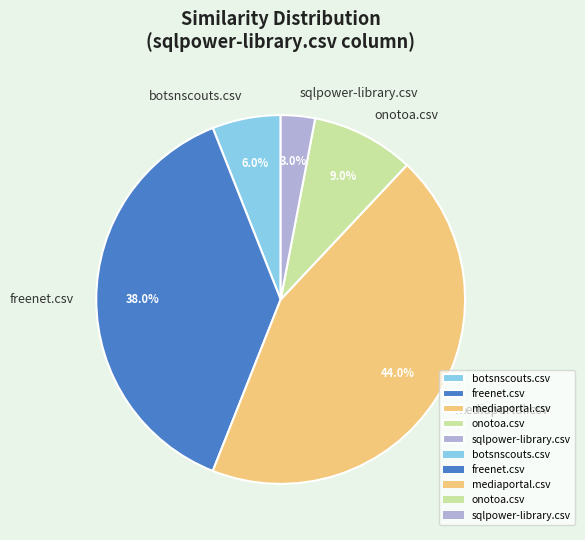

Which has a higher value, sqlpower-library.csv or mediaportal.csv?

mediaportal.csv